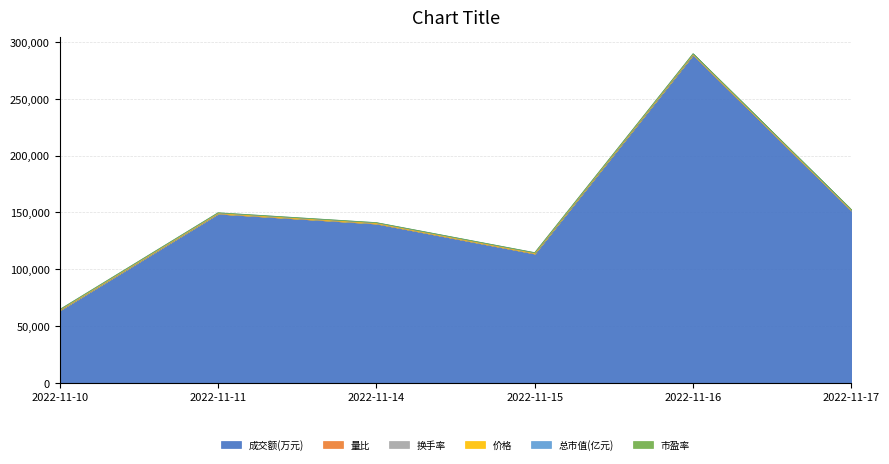

Reading left to right, list all the values displayed in this chart.

成交额(万元): 63744.0	148888.0	140175.0	113761.0	288842.0	151566.0
量比: 0.7	1.7	1.6	1.2	2.6	1.0
换手率: 1.0	2.2	2.1	1.7	4.2	2.2
价格: 41.3	41.2	42.6	42.6	43.9	44.4
总市值(亿元): 662.8	660.7	683.4	683.4	704.4	712.4
市盈率: 111.4	111.1	114.9	114.9	118.4	119.8